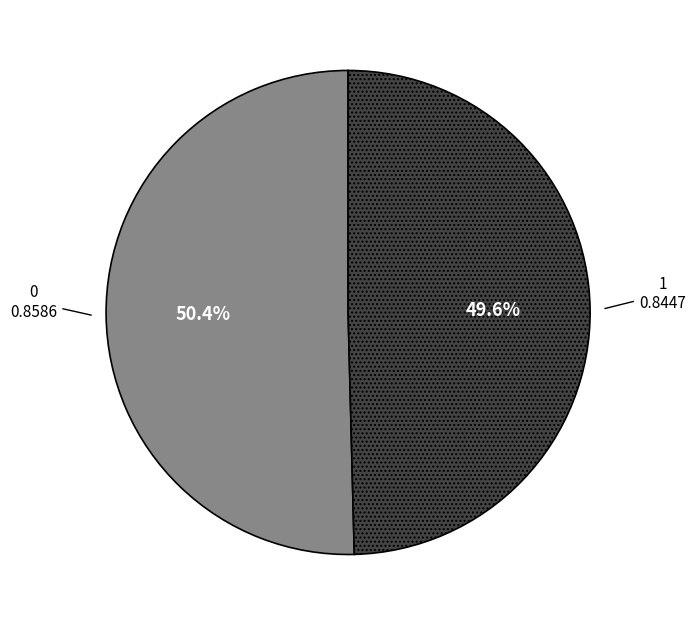

What is the smallest slice in the pie chart?

1